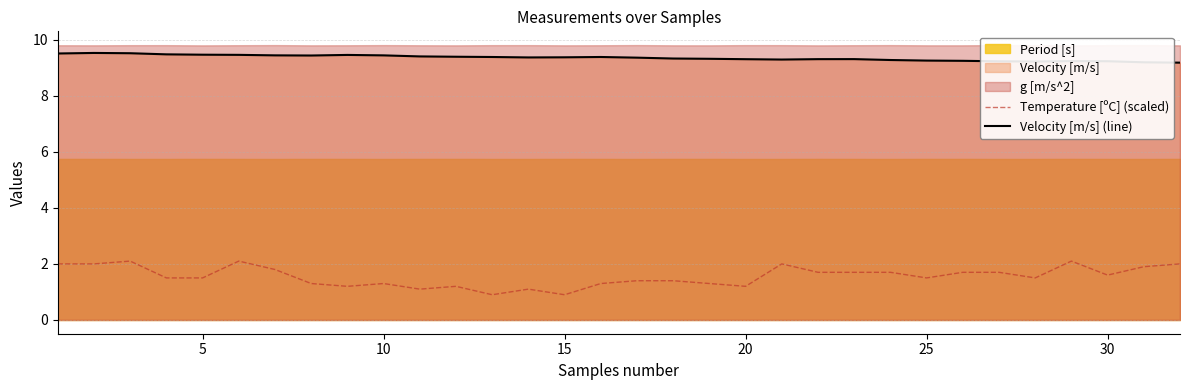

True or false: Velocity [m/s] (line) and Temperature [ºC] (scaled) intersect in this chart.

False